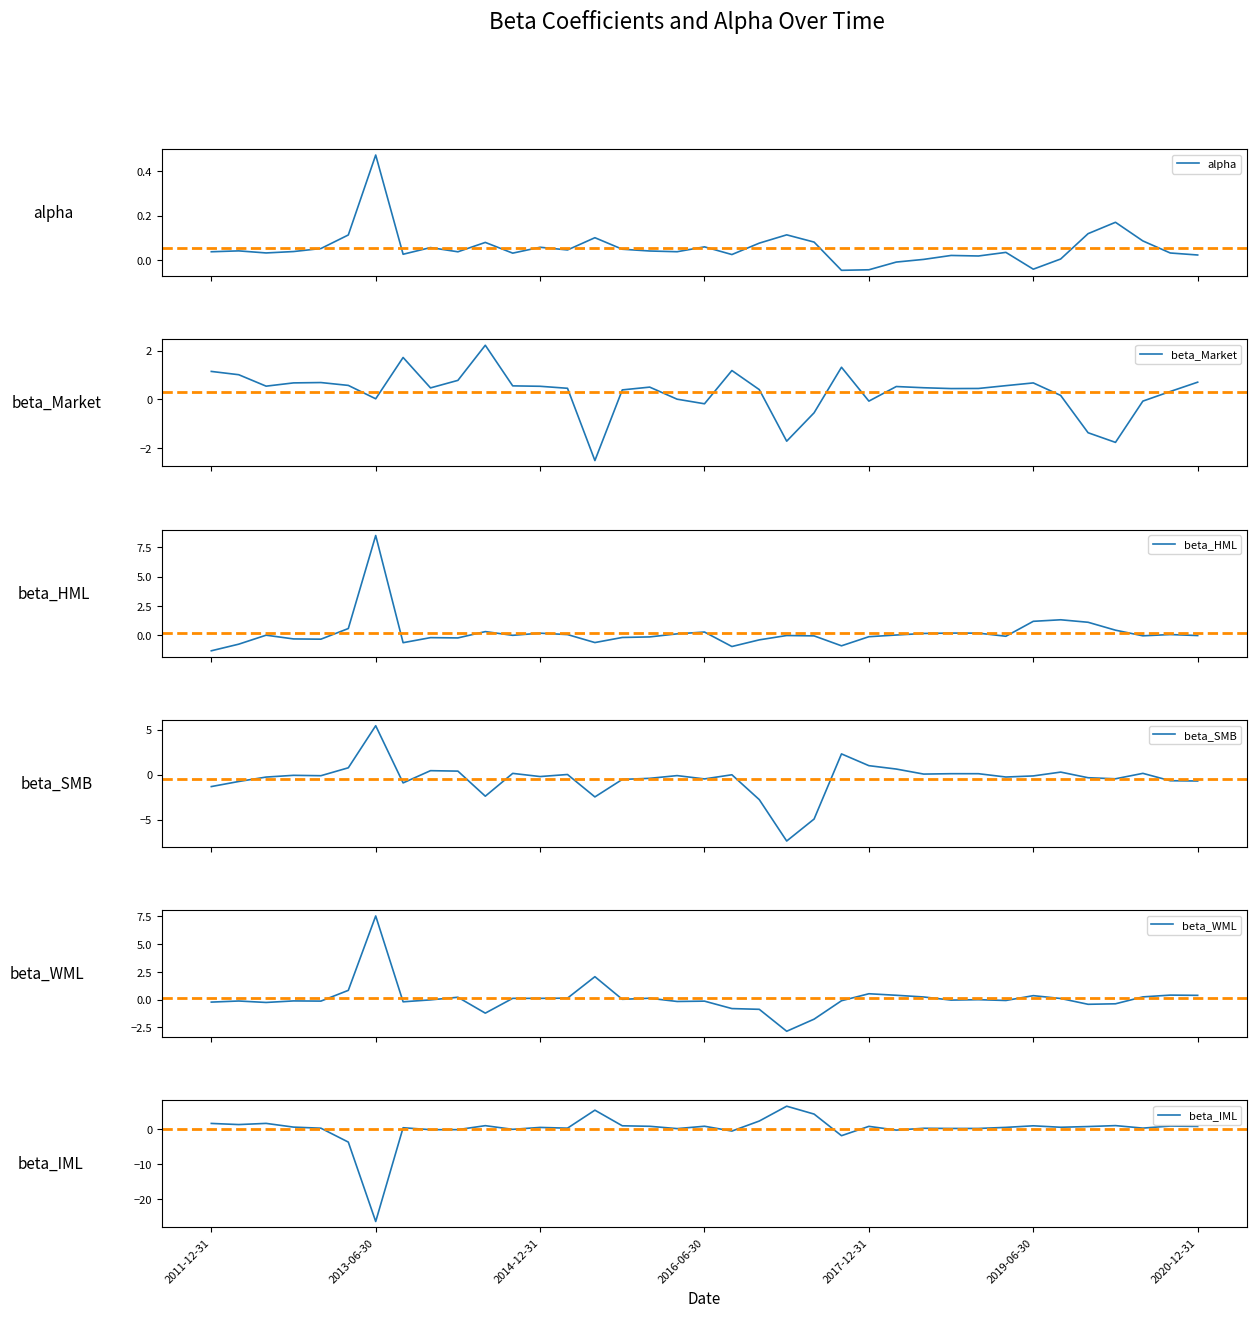

In beta_IML, how many points are higher than both neighbors (excluding endpoints)?

12